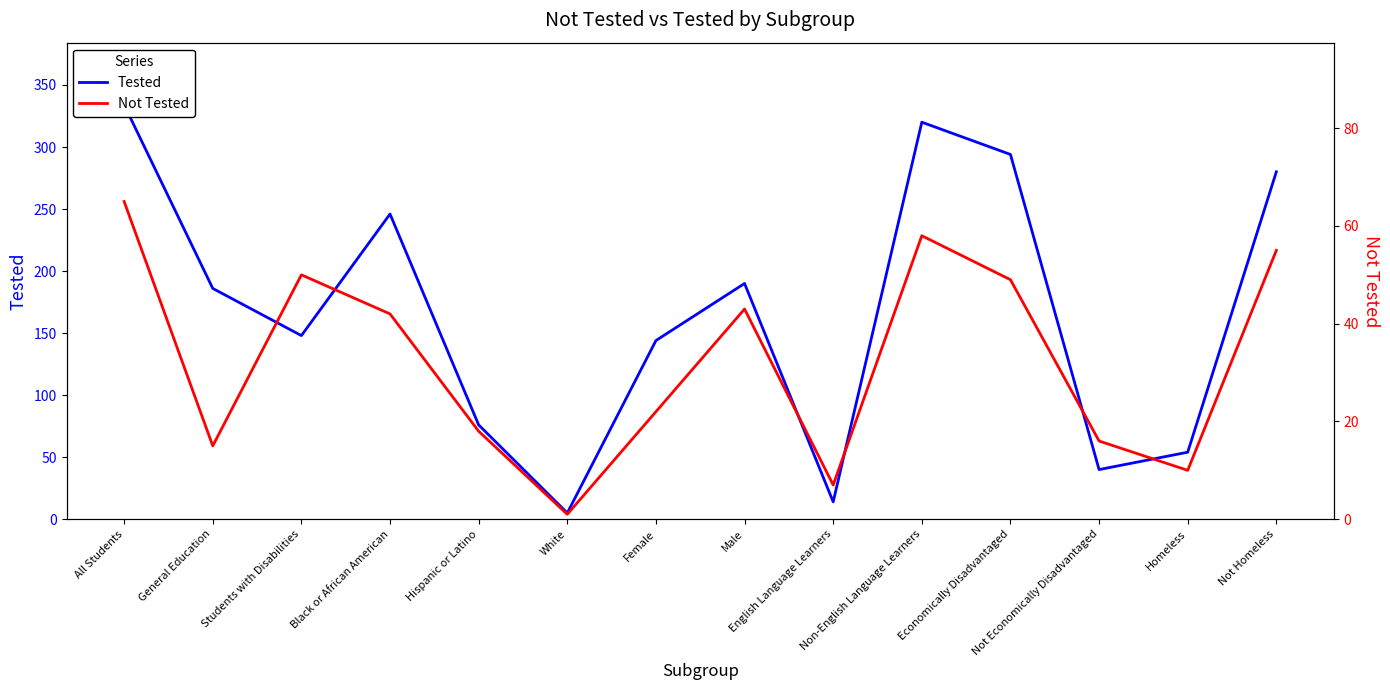

Read the Not Tested value at Male.

43